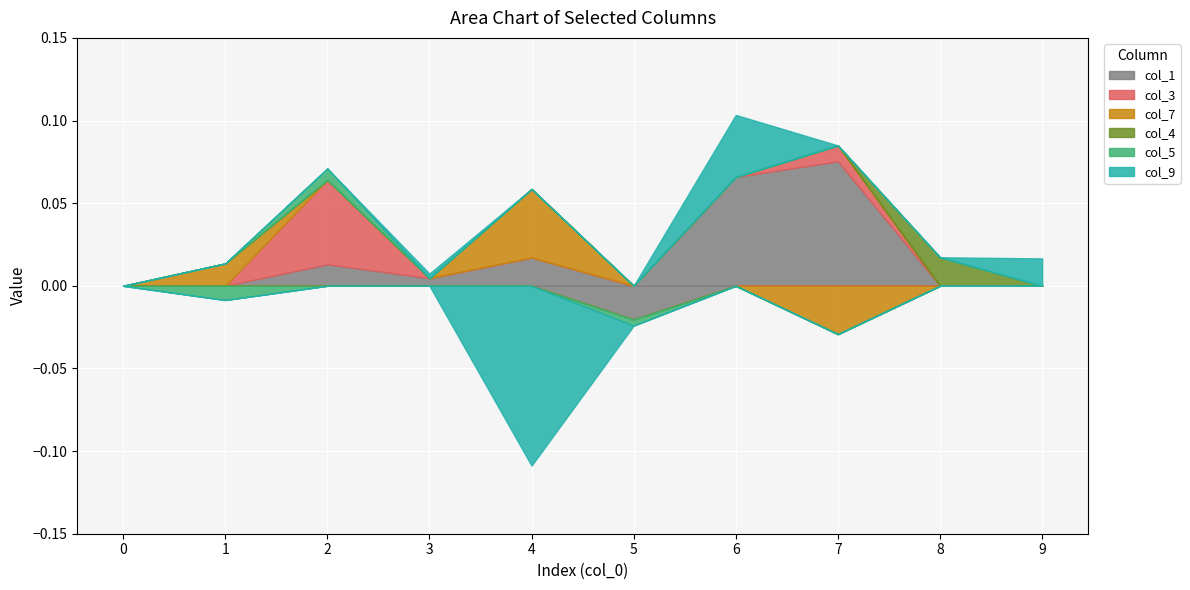

Reading right to left, what are all the values shown in this chart?

col_1: 9=0.0	8=0.0	7=0.1	6=0.1	5=-0.0	4=0.0	3=0.0	2=0.0	1=0.0	0=0.0
col_3: 9=0.0	8=0.0	7=0.0	6=0.0	5=0.0	4=0.0	3=0.0	2=0.1	1=0.0	0=0.0
col_7: 9=0.0	8=0.0	7=-0.0	6=0.0	5=0.0	4=0.0	3=0.0	2=0.0	1=0.0	0=0.0
col_4: 9=0.0	8=0.0	7=0.0	6=0.0	5=0.0	4=0.0	3=0.0	2=0.0	1=0.0	0=0.0
col_5: 9=0.0	8=0.0	7=0.0	6=0.0	5=-0.0	4=0.0	3=0.0	2=0.0	1=-0.0	0=0.0
col_9: 9=0.0	8=0.0	7=0.0	6=0.0	5=0.0	4=-0.1	3=0.0	2=0.0	1=0.0	0=0.0